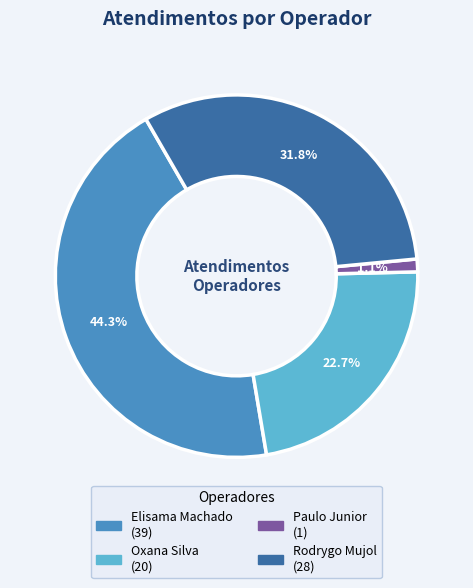

Is there a majority slice in this chart?

No